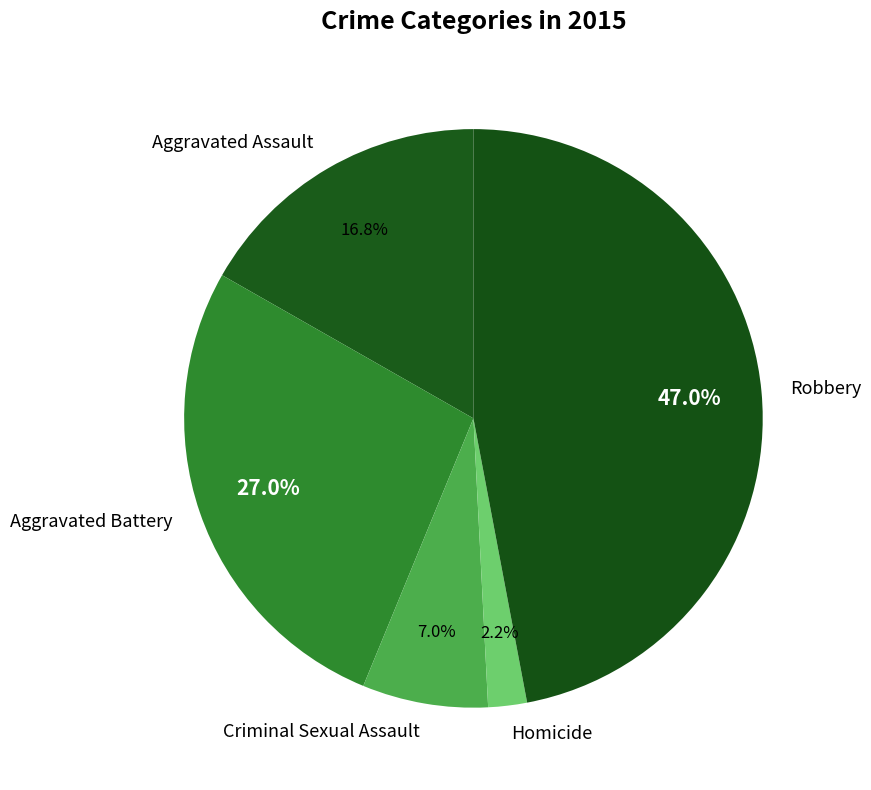

Combined, do Aggravated Assault and Robbery account for over 50%?

Yes